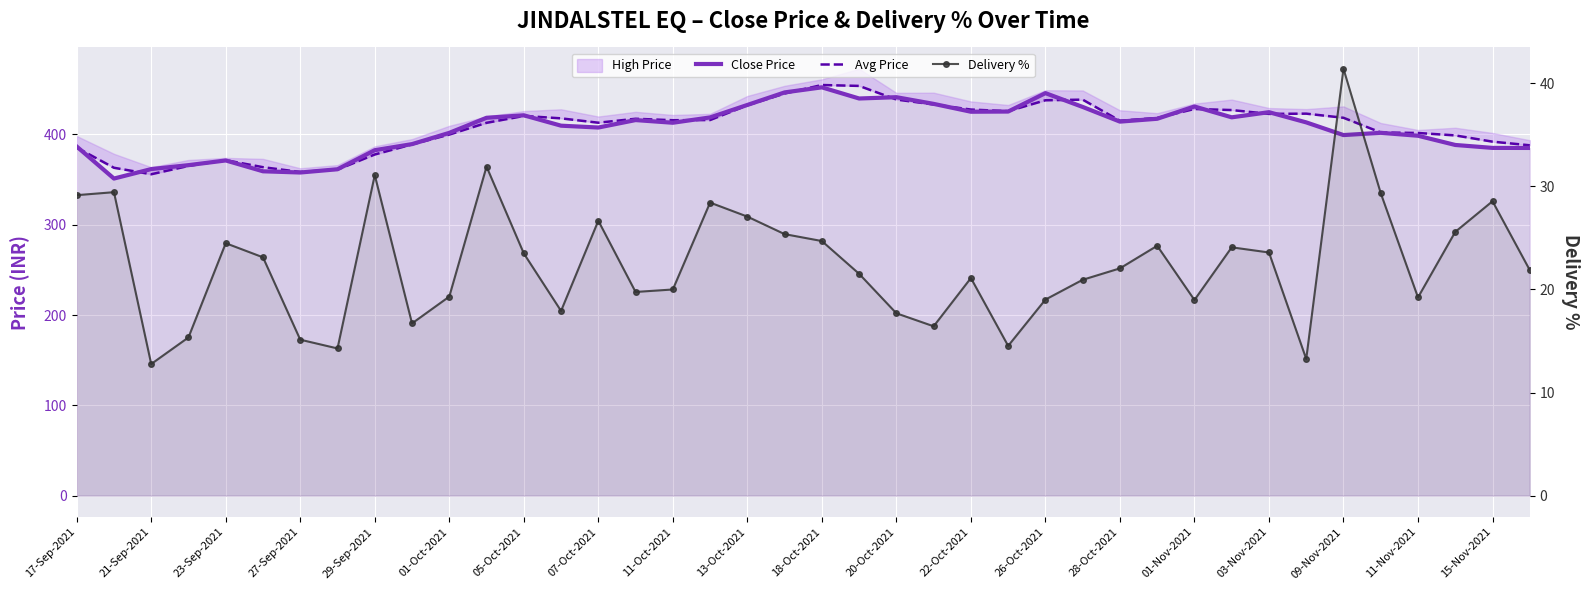

At how many categories does at least one series exceed 345?

40